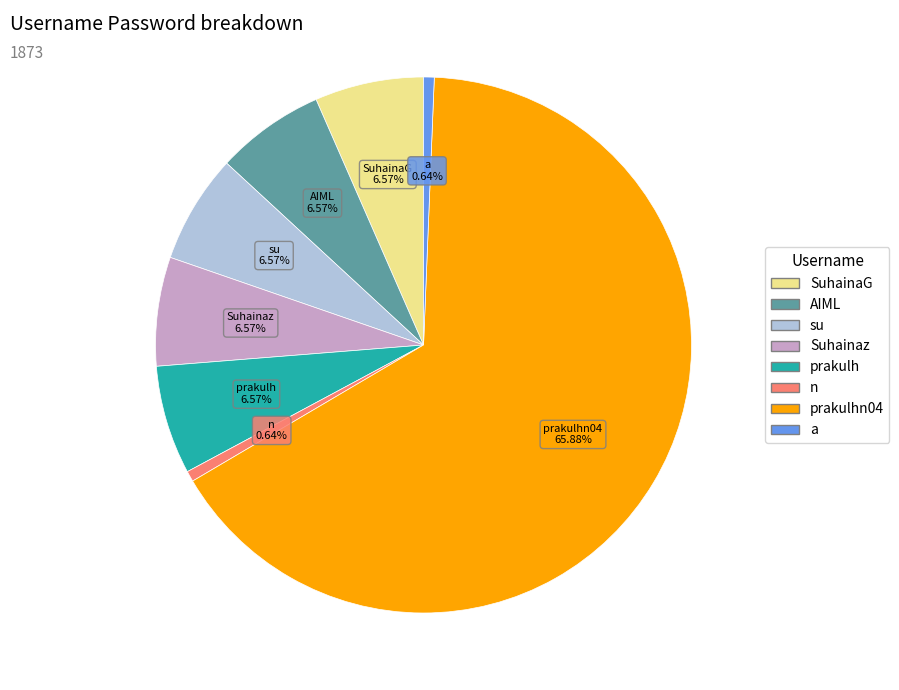

To the nearest percent, what percentage of the pie is SuhainaG?

7%